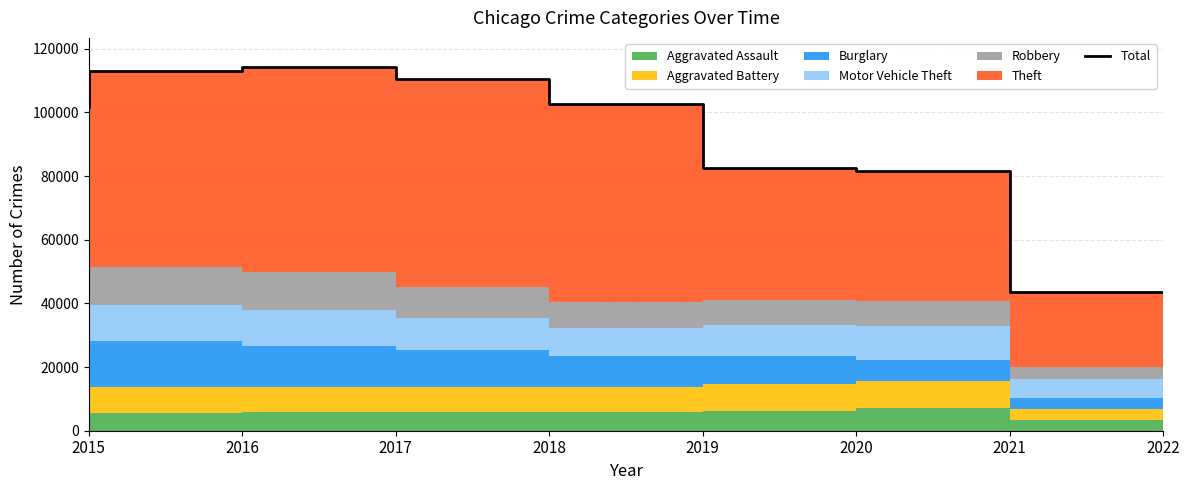

Where is the data nearest to the value 78969?

2021